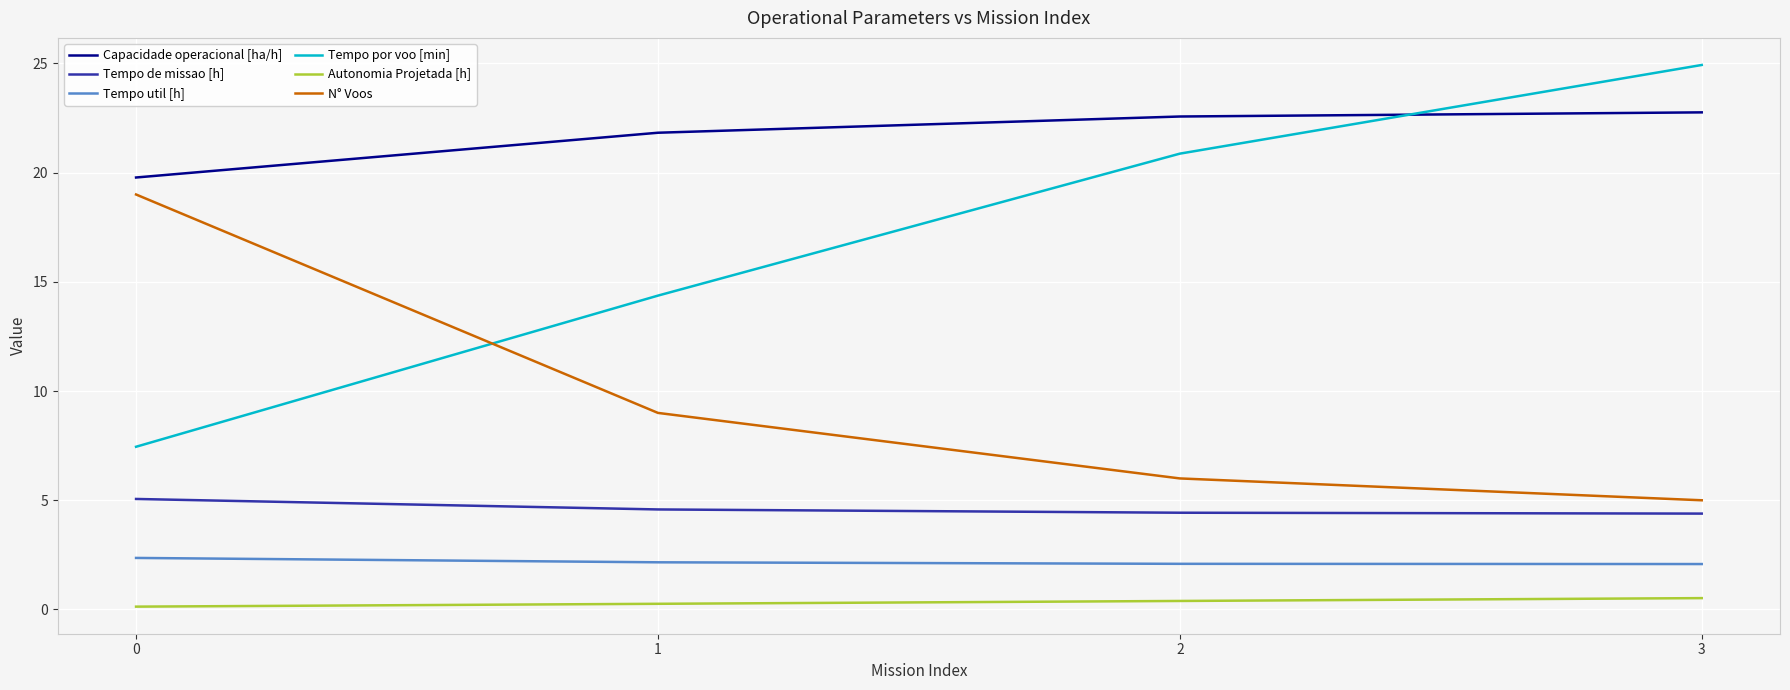

Is the value of Autonomia Projetada [h] at 0 greater than the value of N° Voos at 3?

No